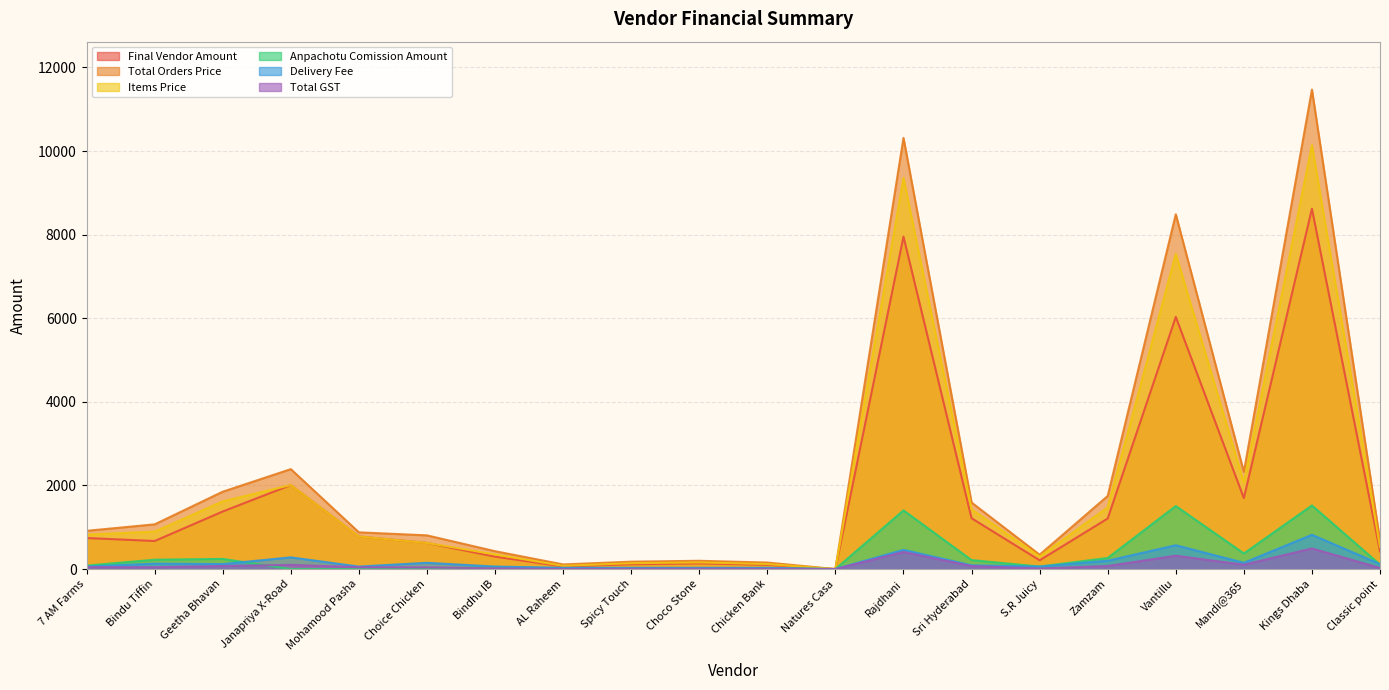

True or false: Total Orders Price and Delivery Fee intersect in this chart.

False